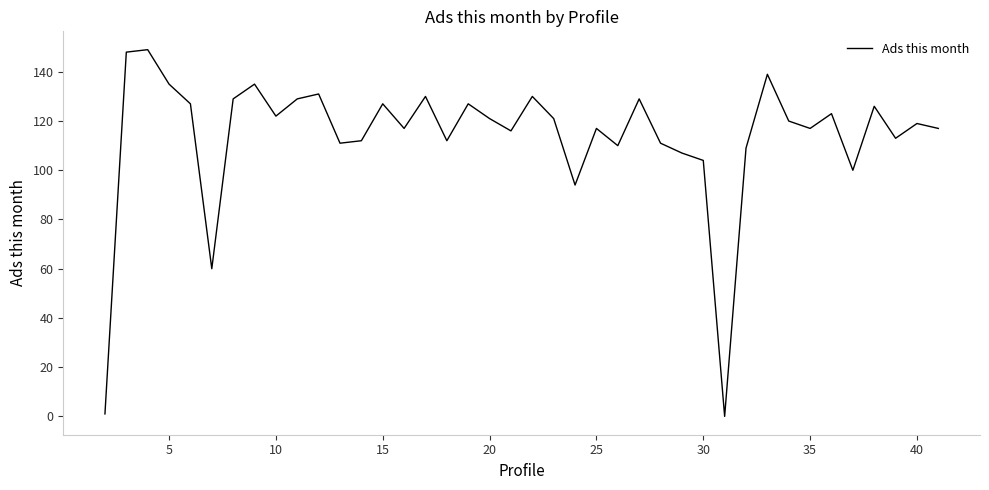

What is the difference between the maximum and minimum values?

149